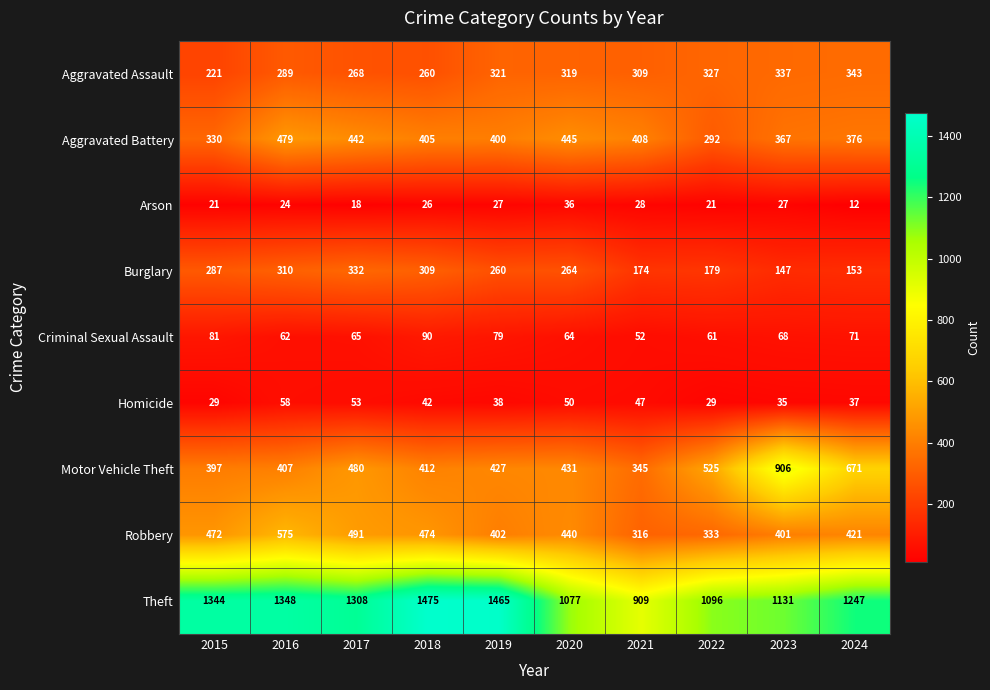

What is the sum of all Aggravated Assault values?

2994